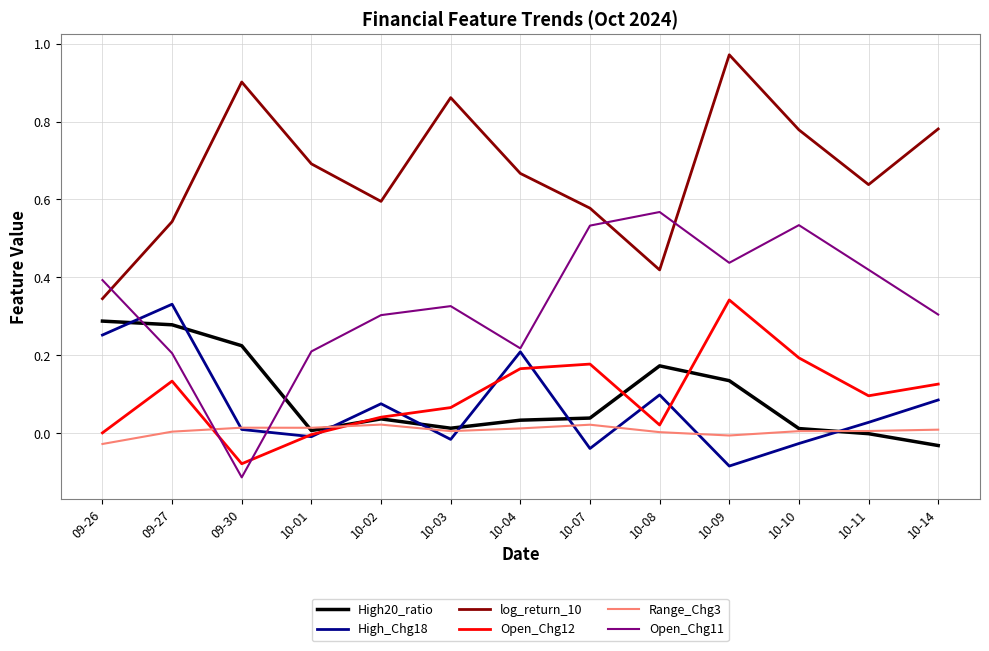

Which series has the largest total across all categories?

log_return_10